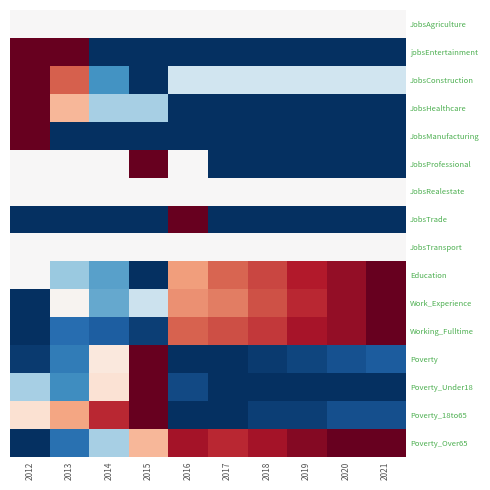

Count the number of categories in the chart.

10